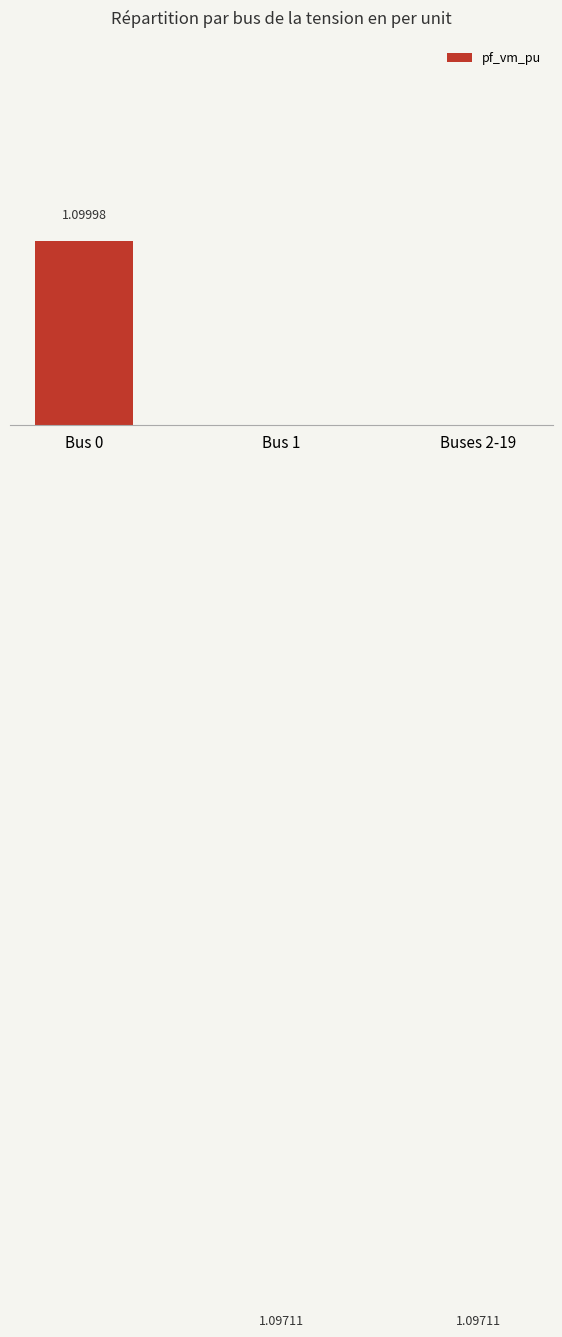

How many distinct data groups are displayed?

1